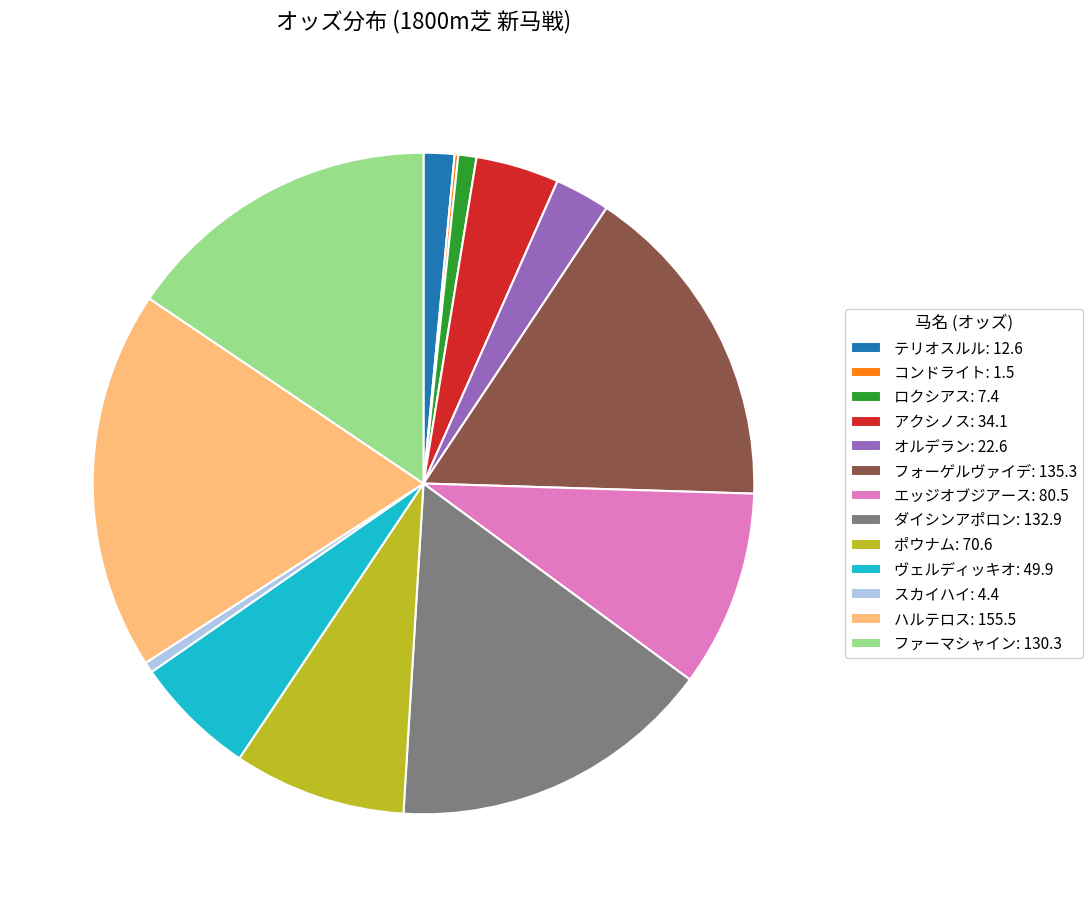

Is there any slice that represents more than half of the pie?

No